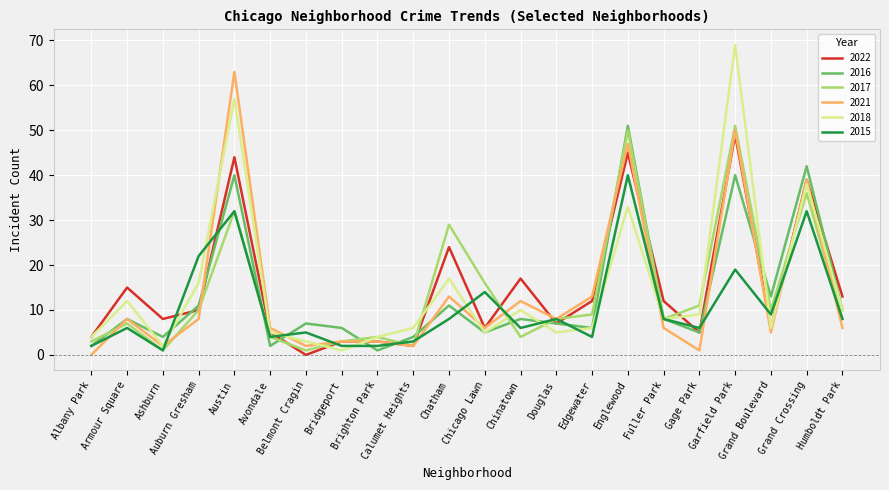

At which category does 2021 reach its first local peak?

Armour Square